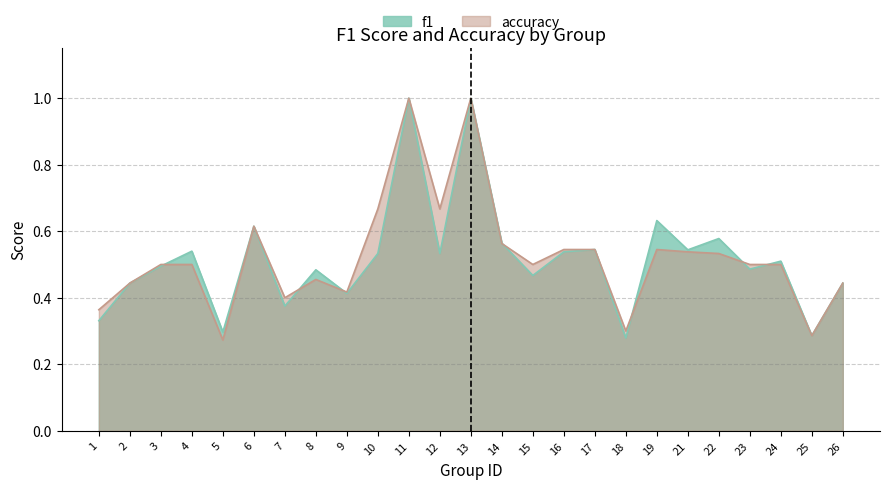

Is it true that f1 equals 0.9 at 17?

False